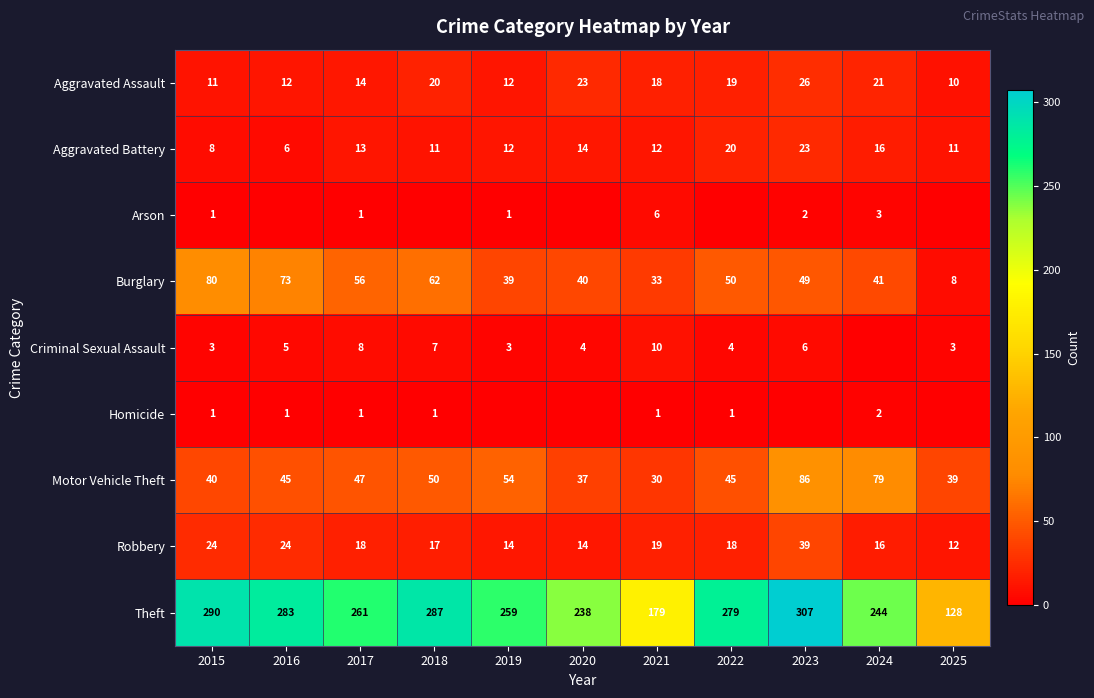

At which label is Theft closest to 217?

2020